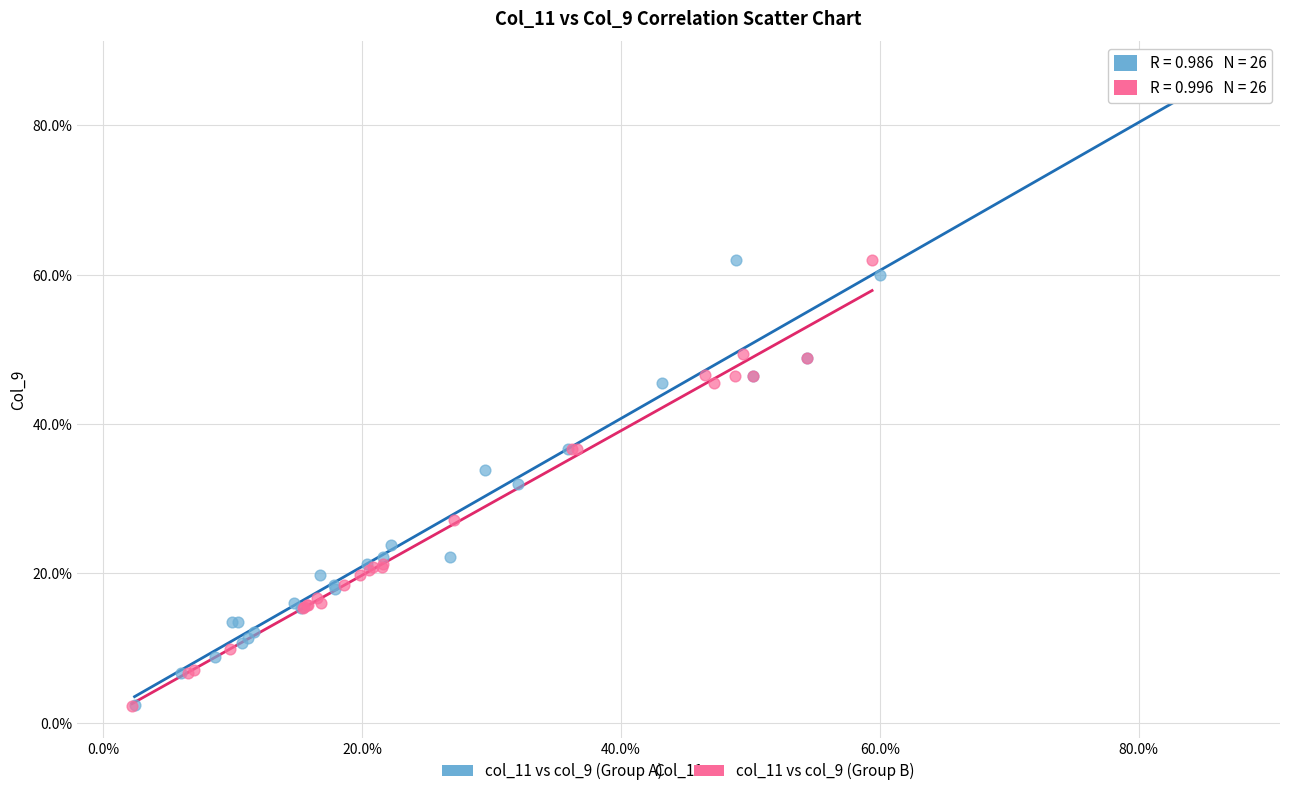

Which series has the widest spread of Y values?

col_11 vs col_9 (Group A)